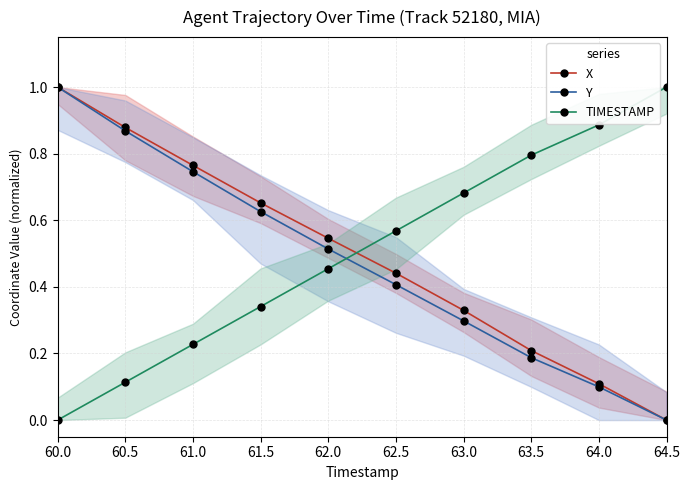

At which label does TIMESTAMP reach its peak?

64.5